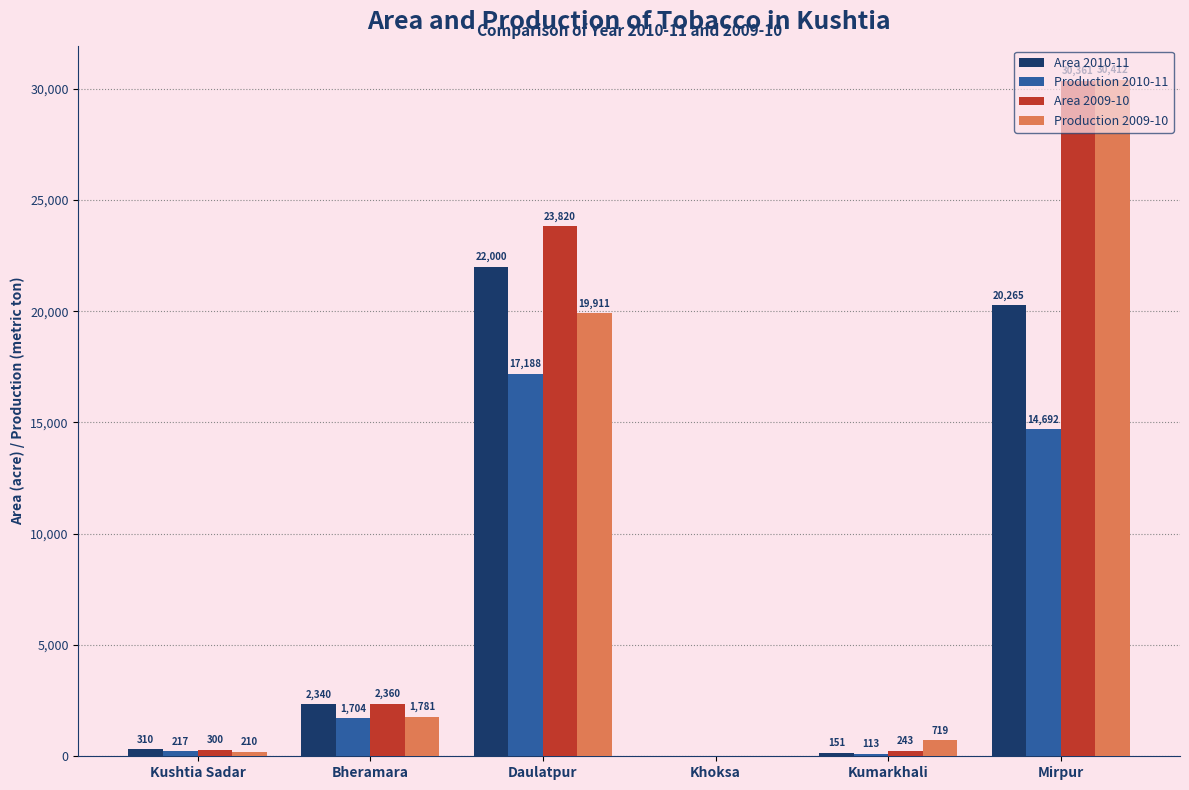

What is the sum of all Production 2010-11 values?

33914